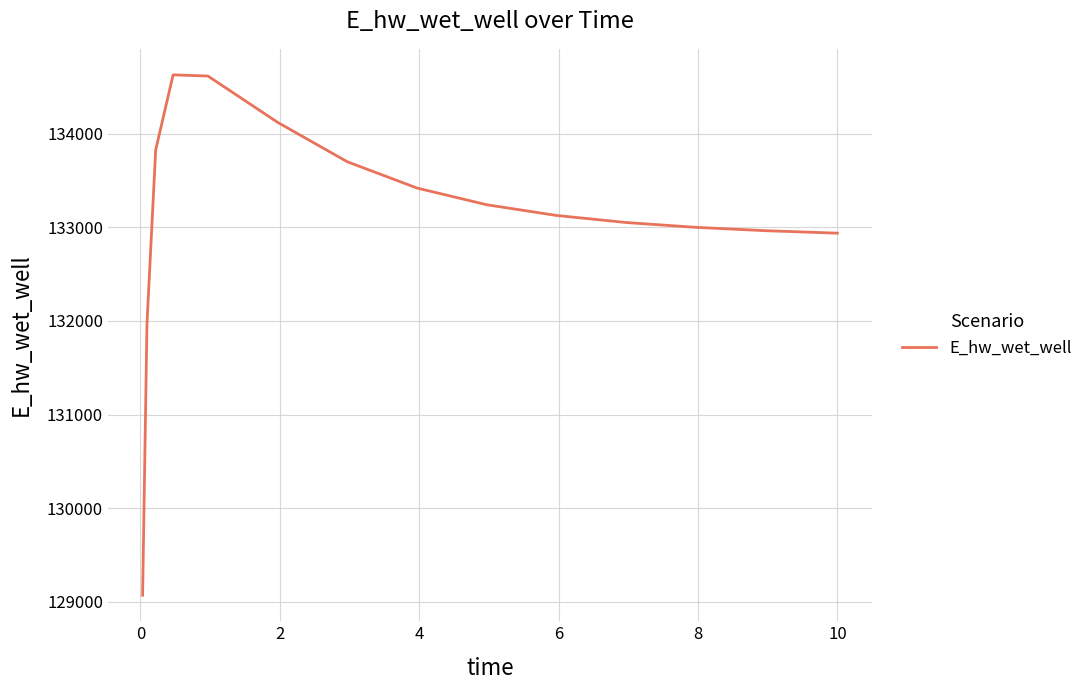

What is the minimum value shown in the chart?

129070.3